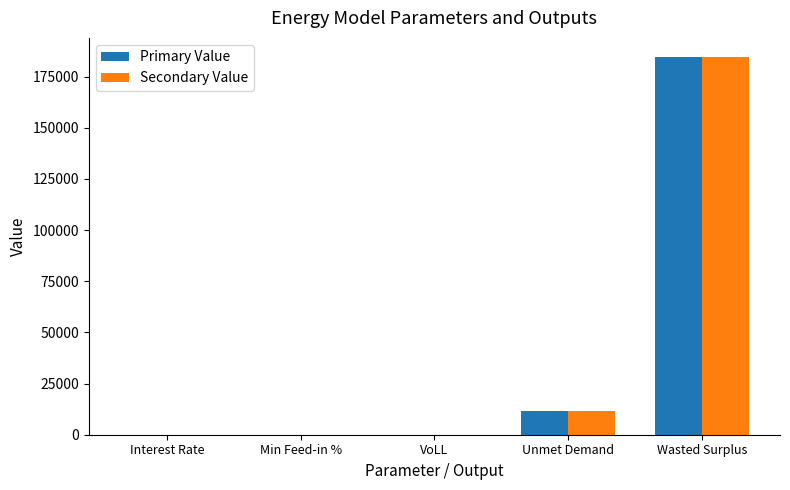

Is the value of Primary Value at VoLL greater than the value of Secondary Value at Unmet Demand?

No